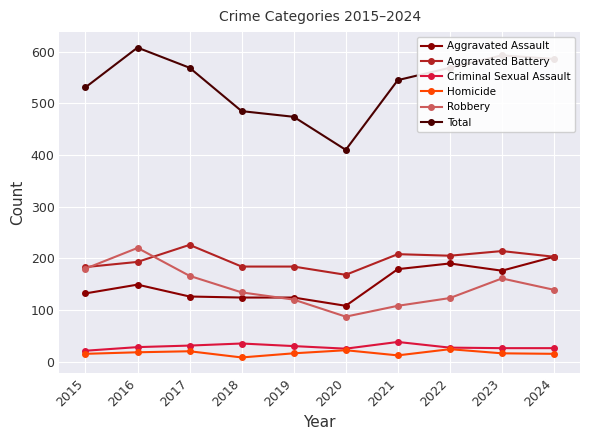

Which series has the widest spread of values?

Total